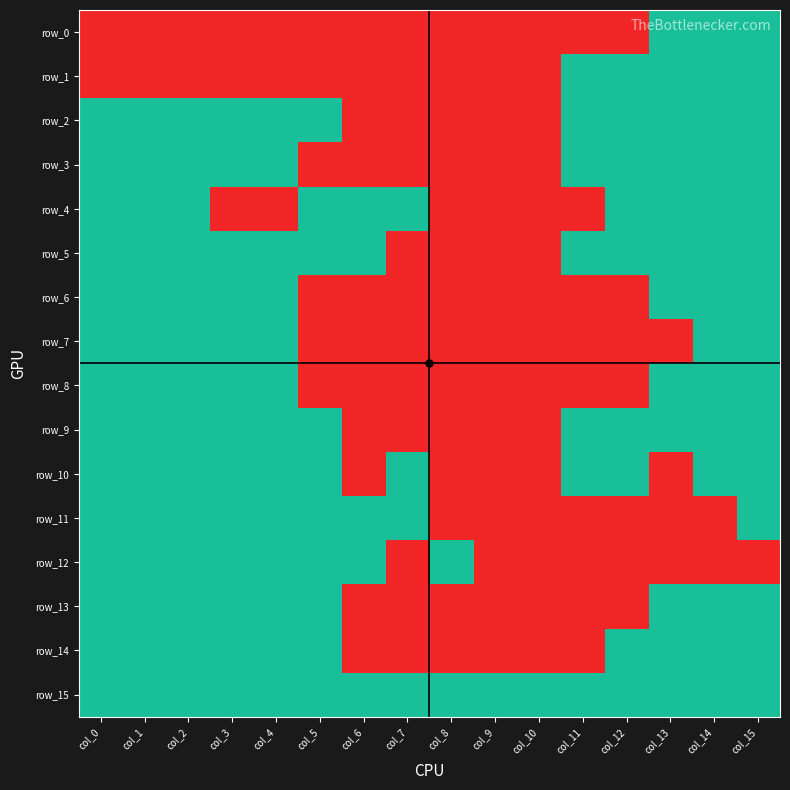

How many values in row_9 are above zero?

11